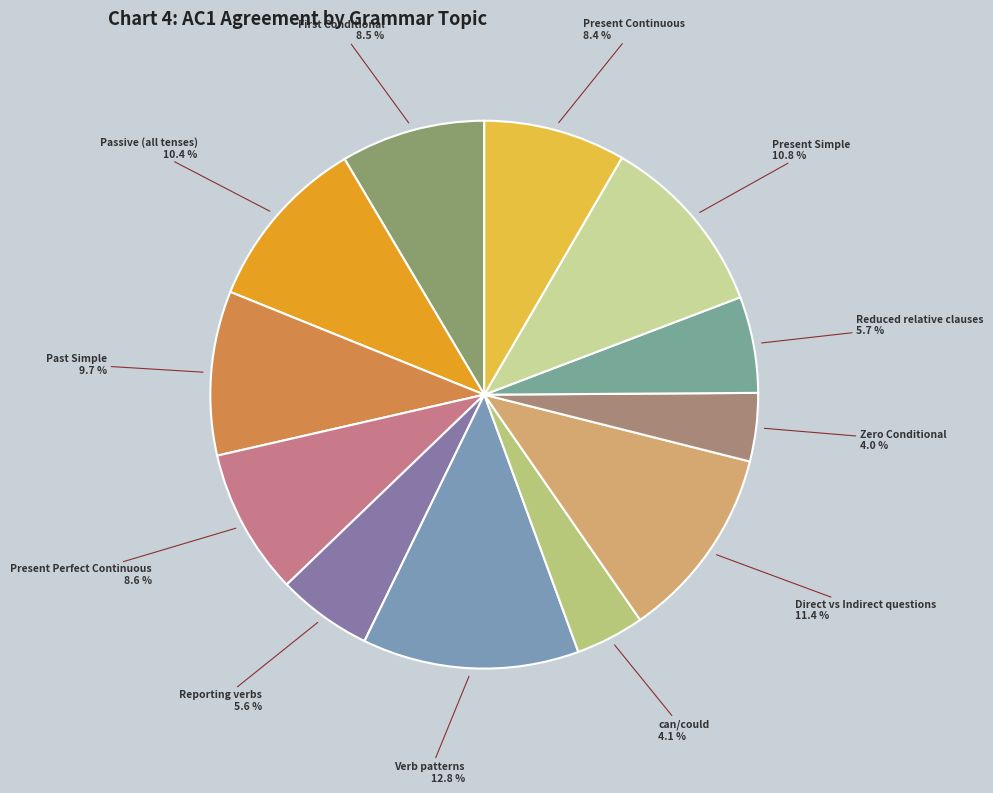

How much of the chart is everything except Reporting verbs?

94.4%